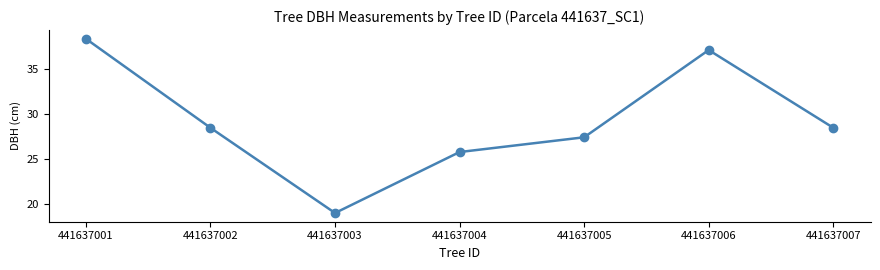

What is the ratio of the value at 441637006 to the value at 441637005?

1.4